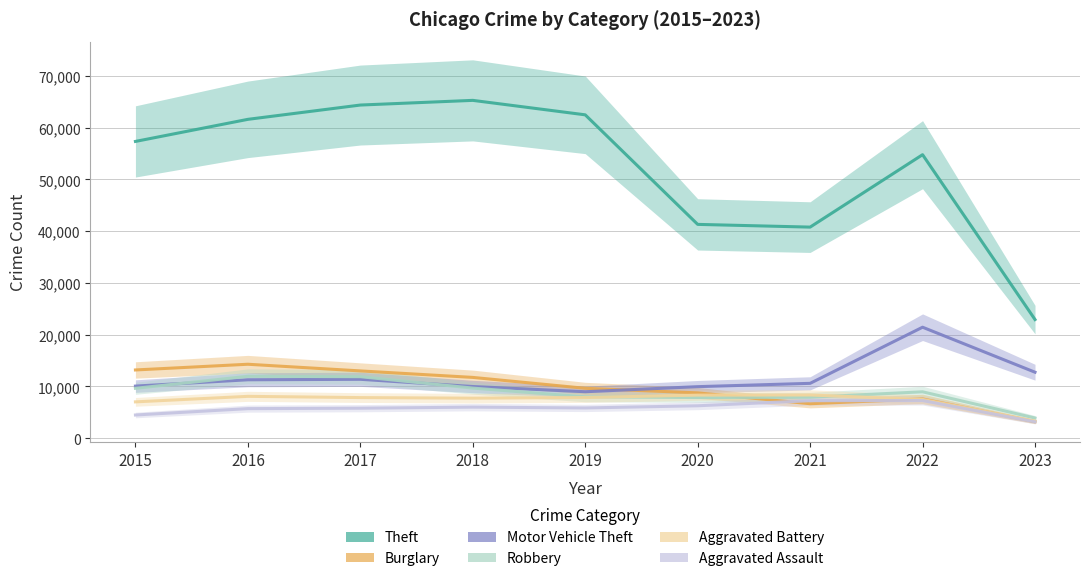

Which series changed the most between 2019 and 2022?

Motor Vehicle Theft